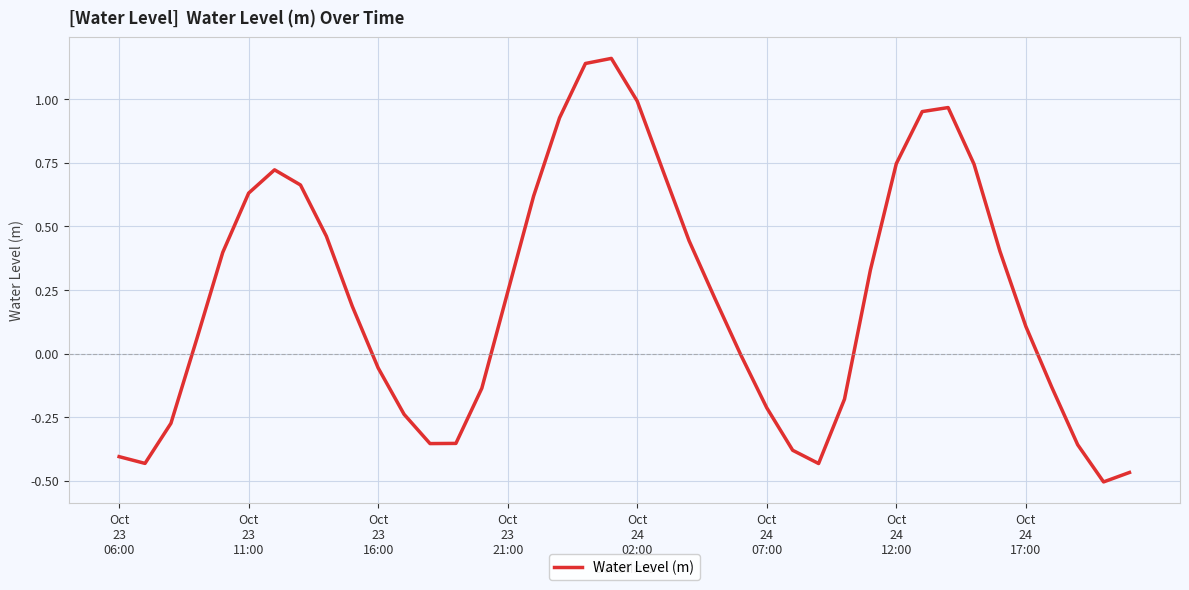

How many interior local valleys (lower than both neighbors) does the data have?

4